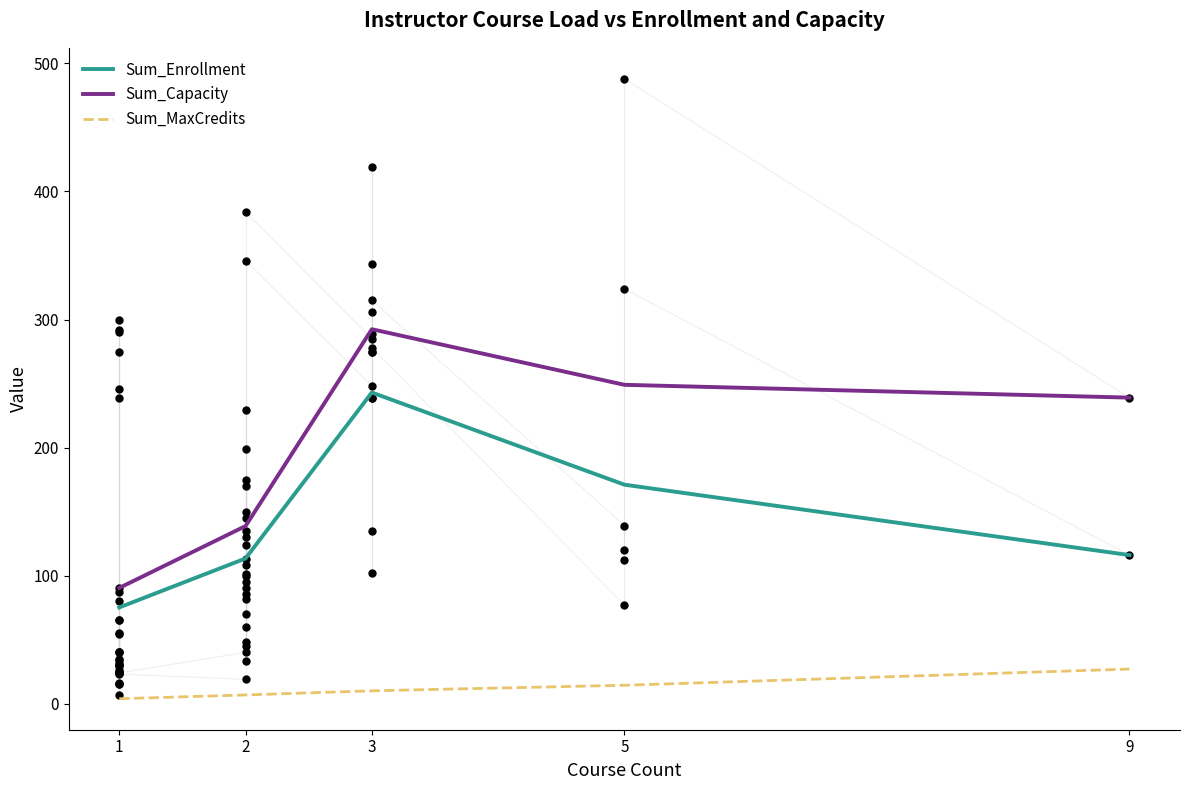

Which series contains the lowest Y value?

Sum_MaxCredits